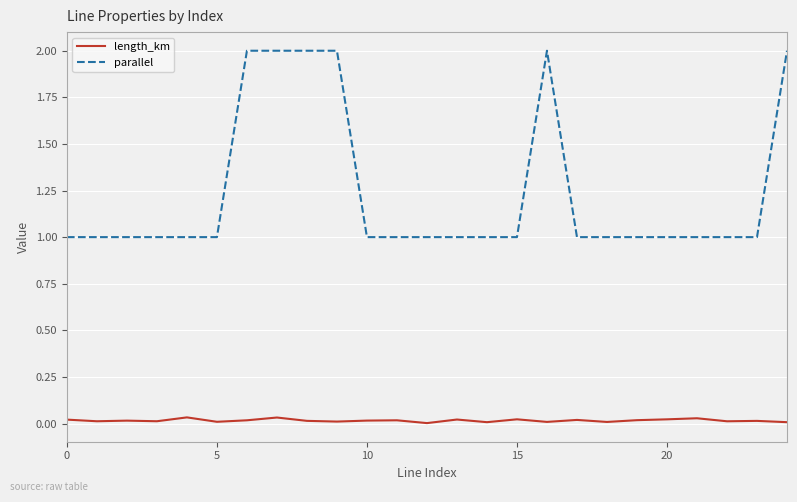

Which series has the widest spread of values?

parallel